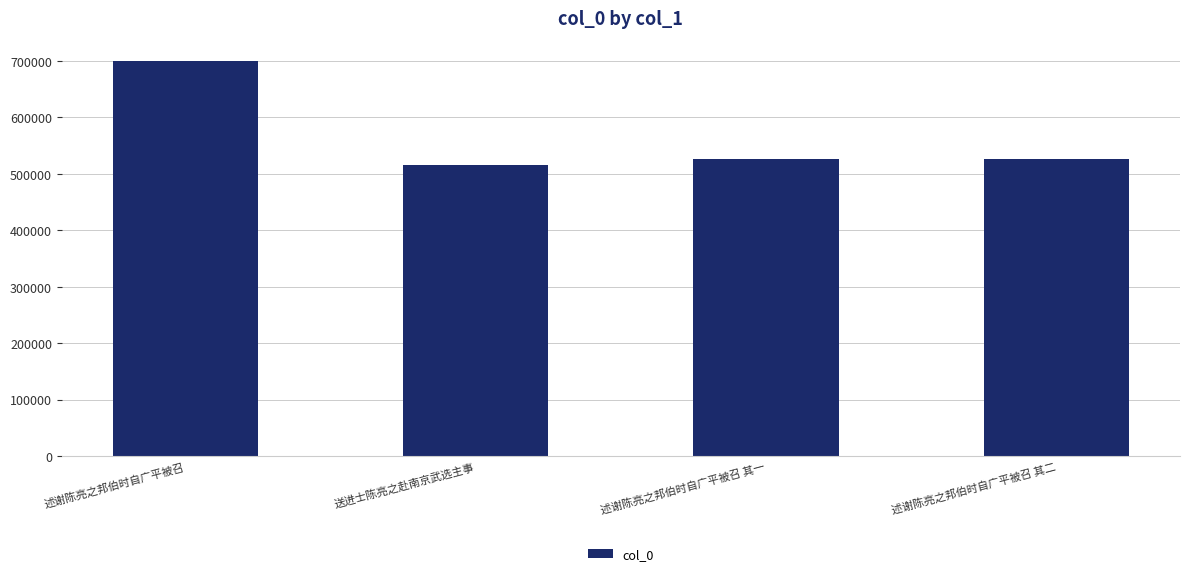

What is the minimum value shown in the chart?

514894